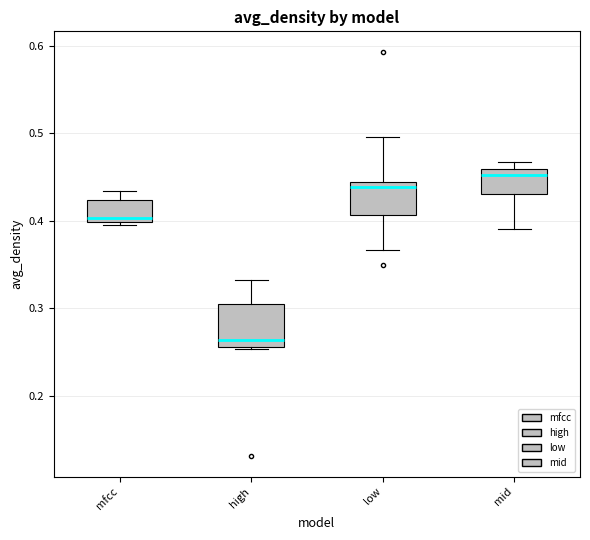

Which box has the highest median line?

mid